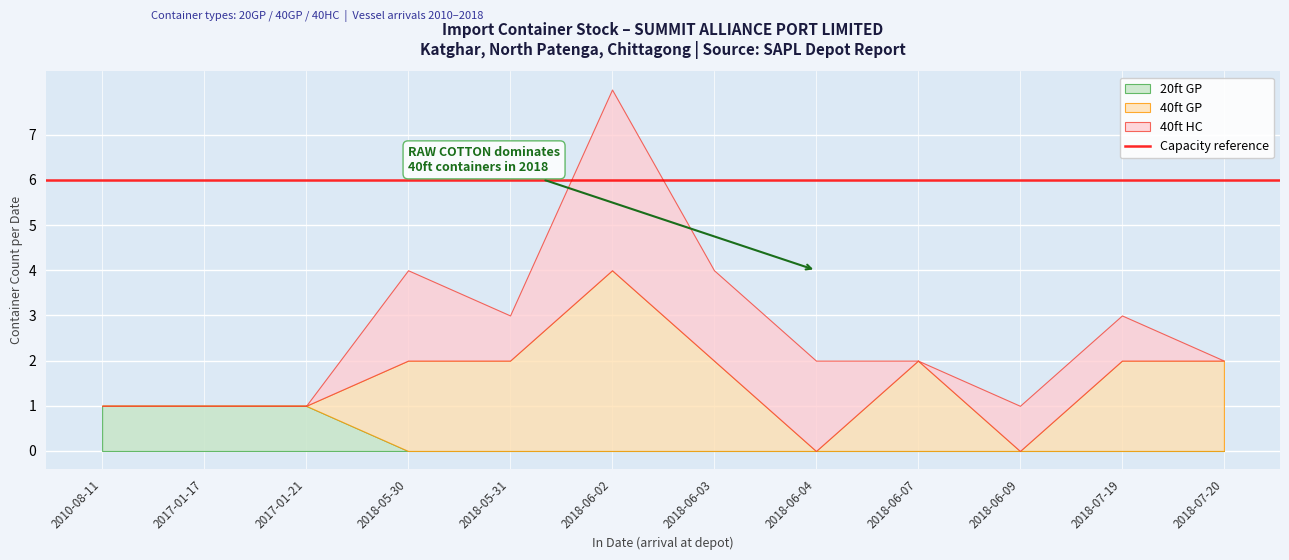

The value of 20ft GP at 2018-06-03 is 0. True or false?

True